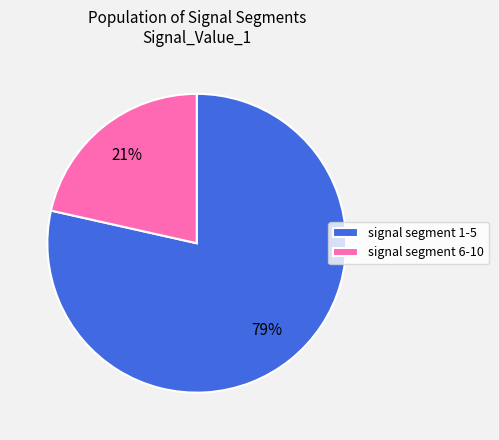

True or false: signal segment 1-5 accounts for 64% of the total.

False